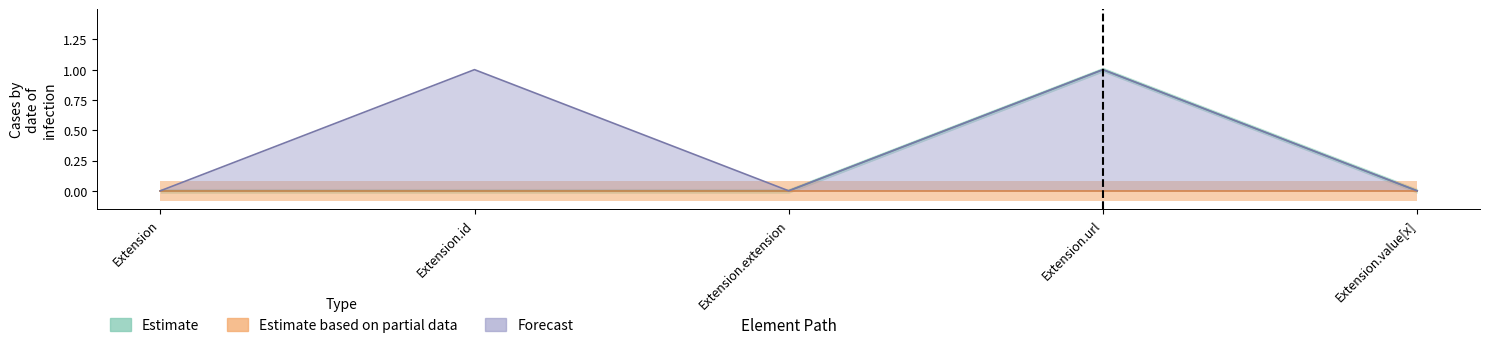

Rank the series at Extension.value[x] from lowest to highest value.

Estimate, Forecast